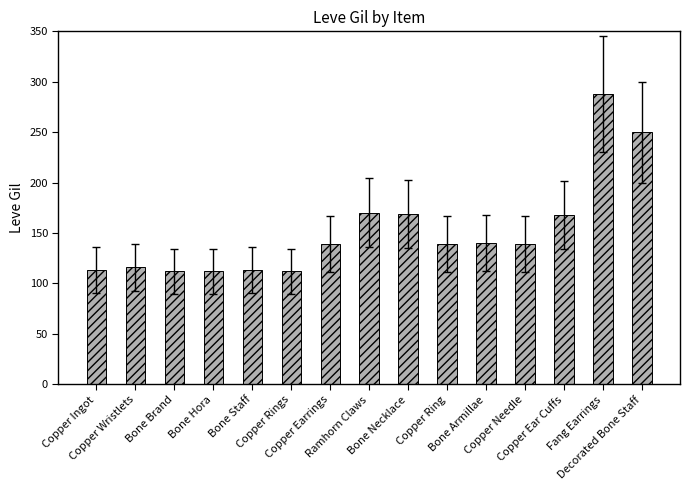

The chart shows a value of 74 at Bone Brand. True or false?

False